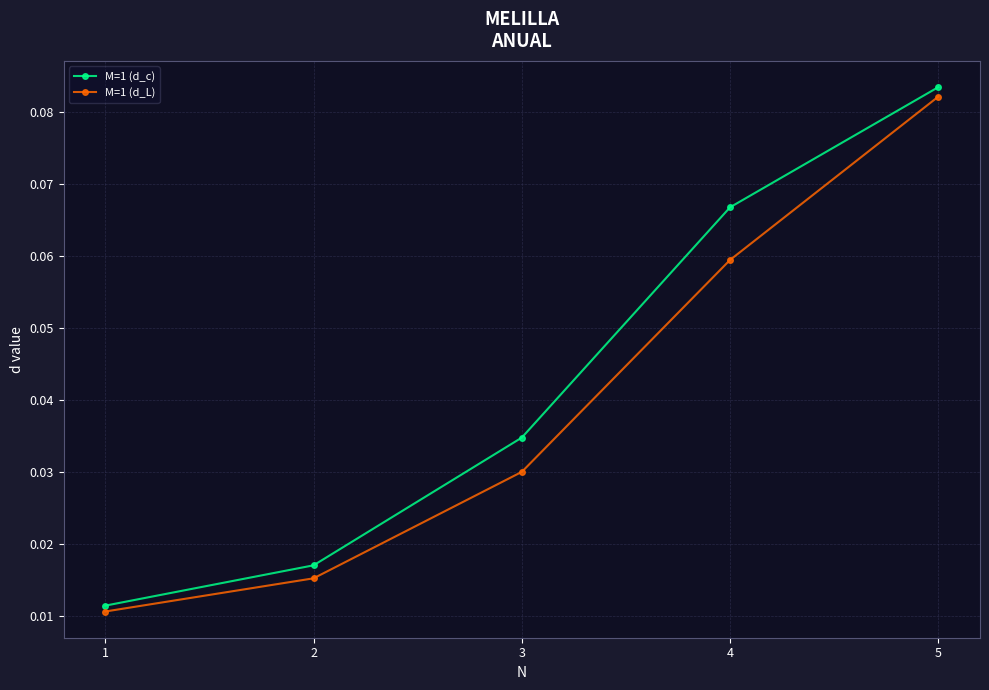

True or false: M=1 (d_L) has more than 0 points higher than both neighbors.

False